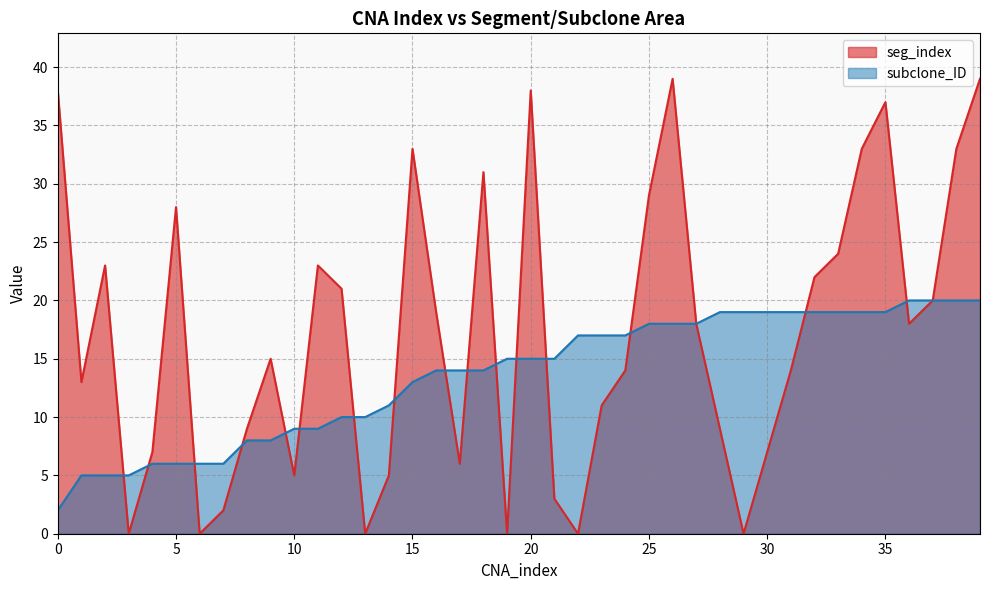

What is the spread (max minus min) of values at 13?

10